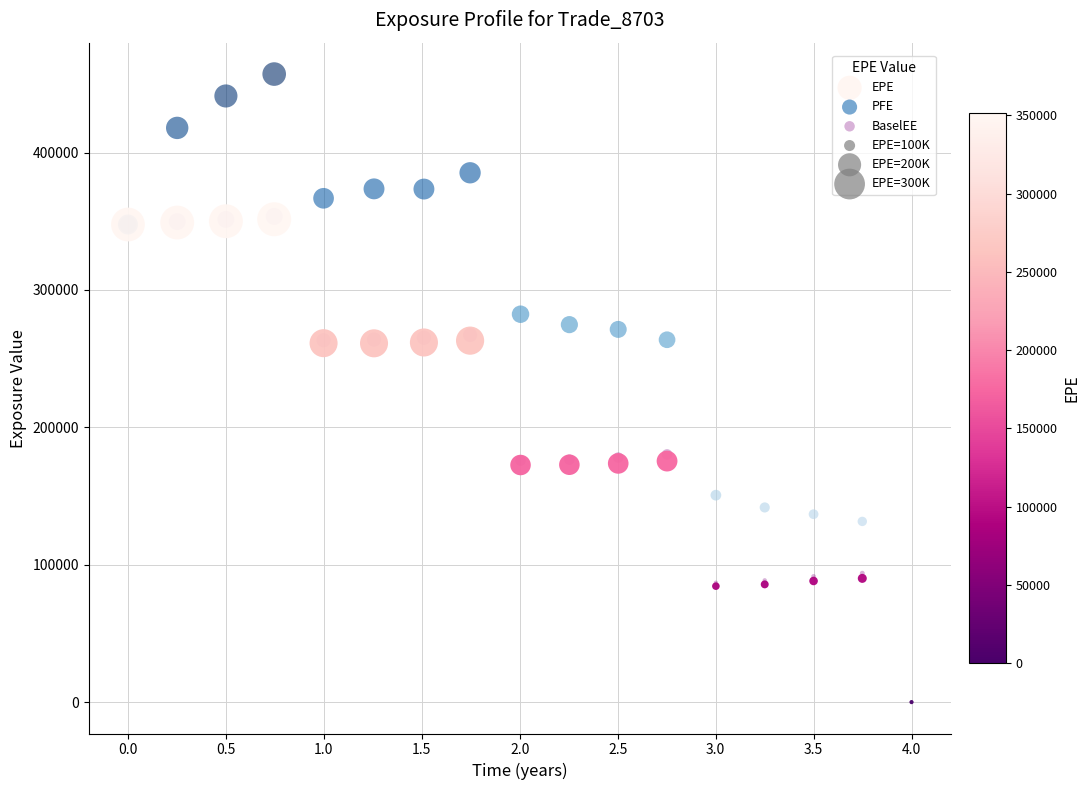

Which series has the largest Y range (max minus min)?

PFE